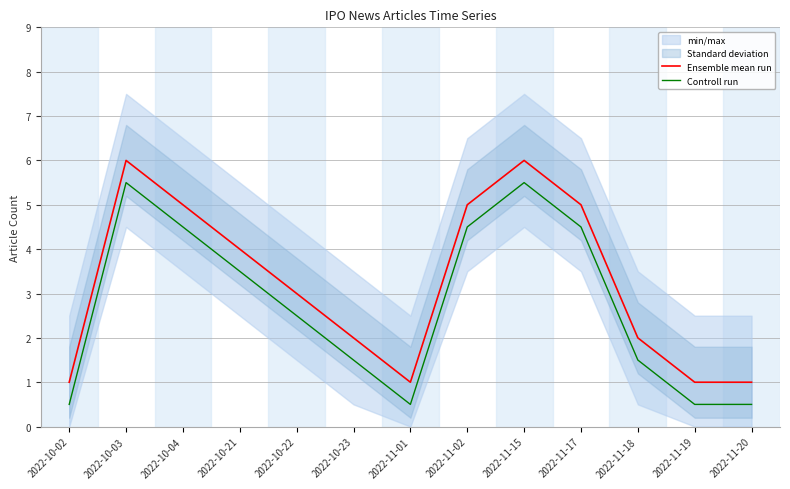

Which series has the widest spread of values?

Ensemble mean run